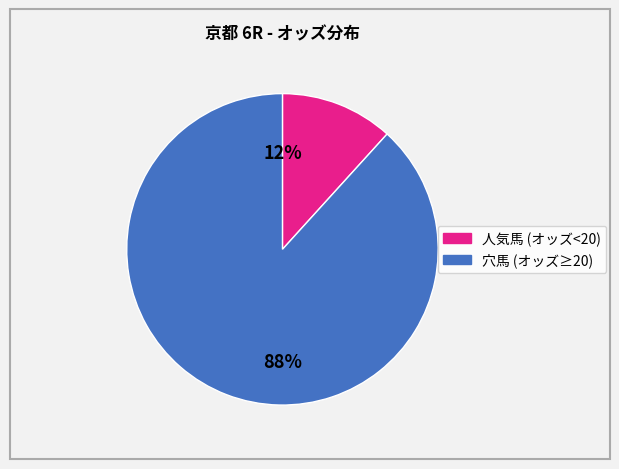

Is there any slice that represents more than half of the pie?

Yes